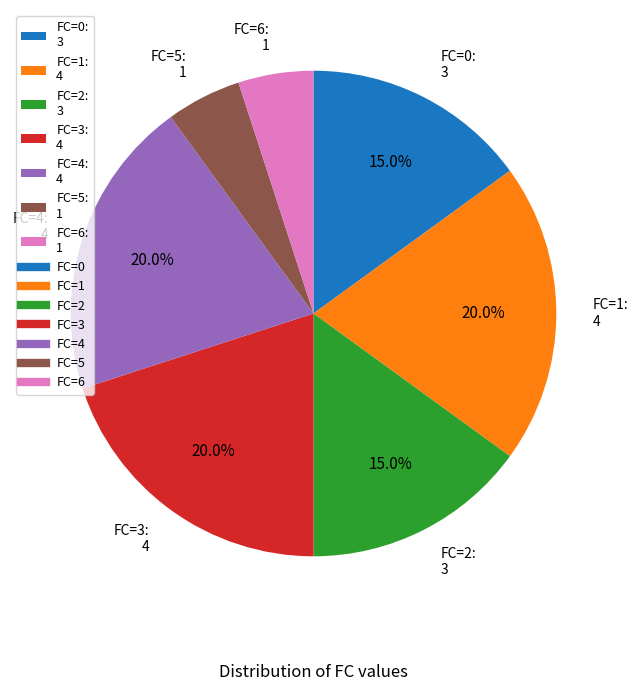

How many segments does this pie chart have?

7